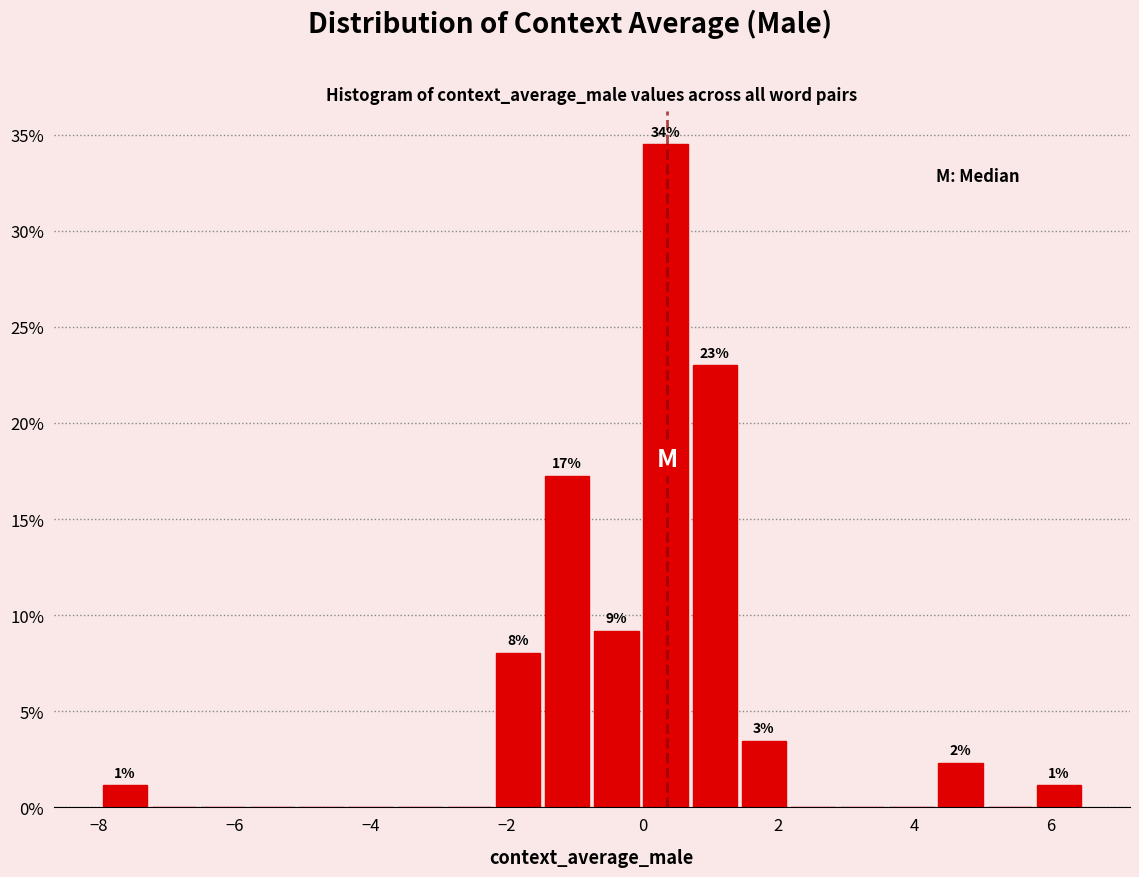

Around what value on the x-axis is the tallest bar? Give the approximate position of its centre, as read against the axis.

0.4